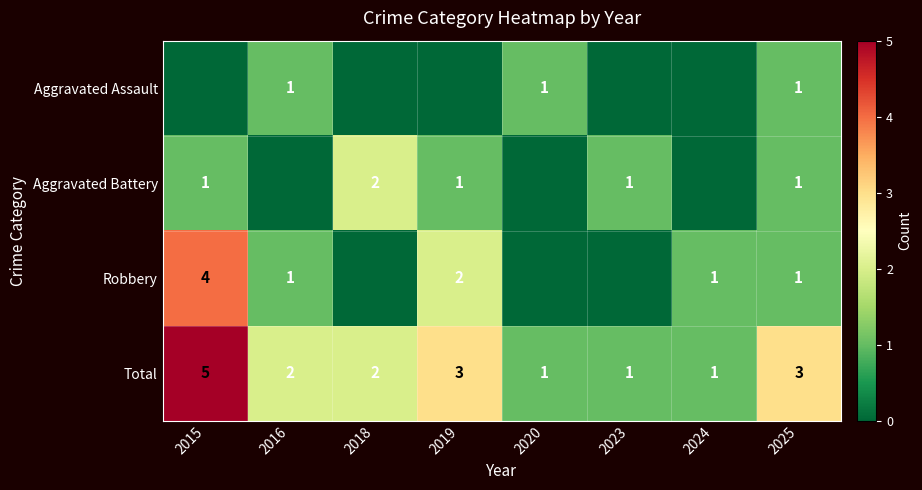

What is the difference between the maximum and minimum values in the Total series?

4